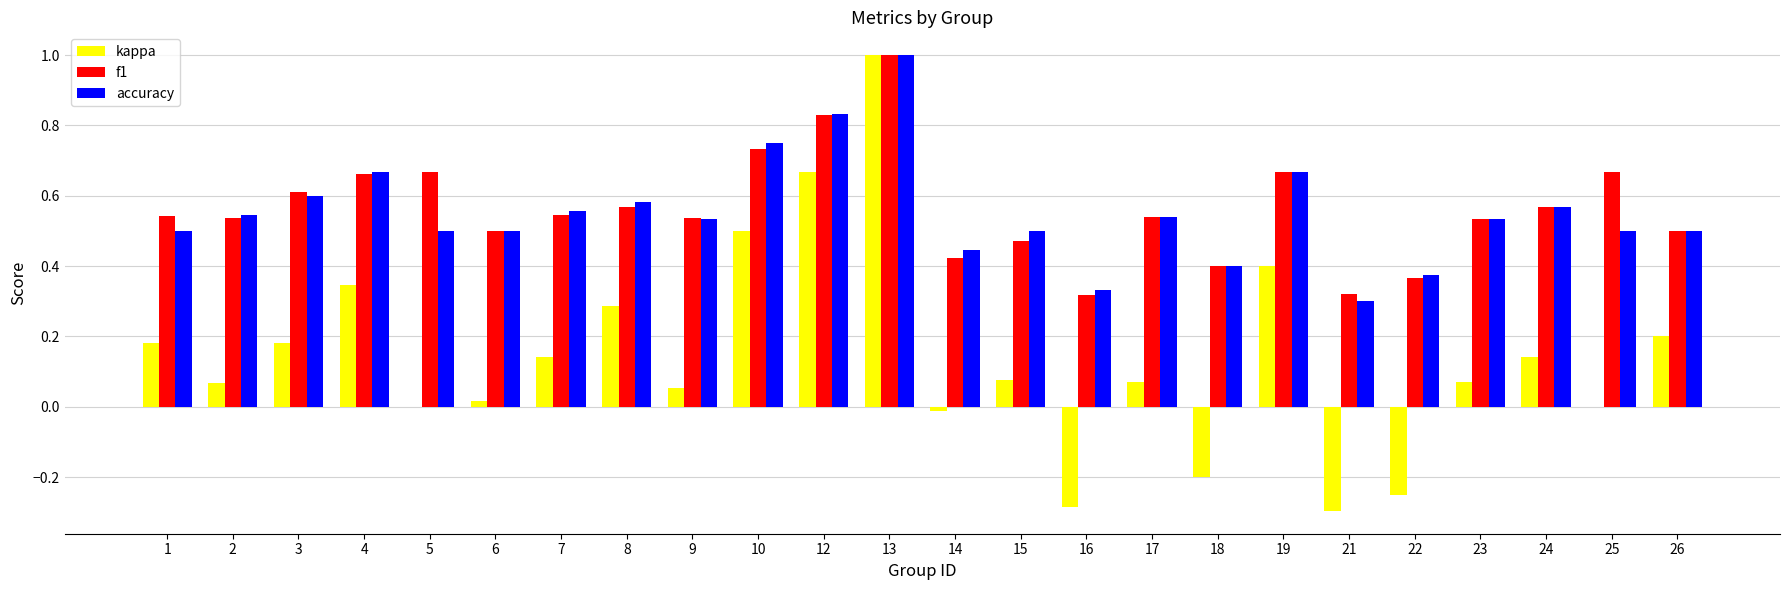

Which label corresponds to the largest value in the chart?

13